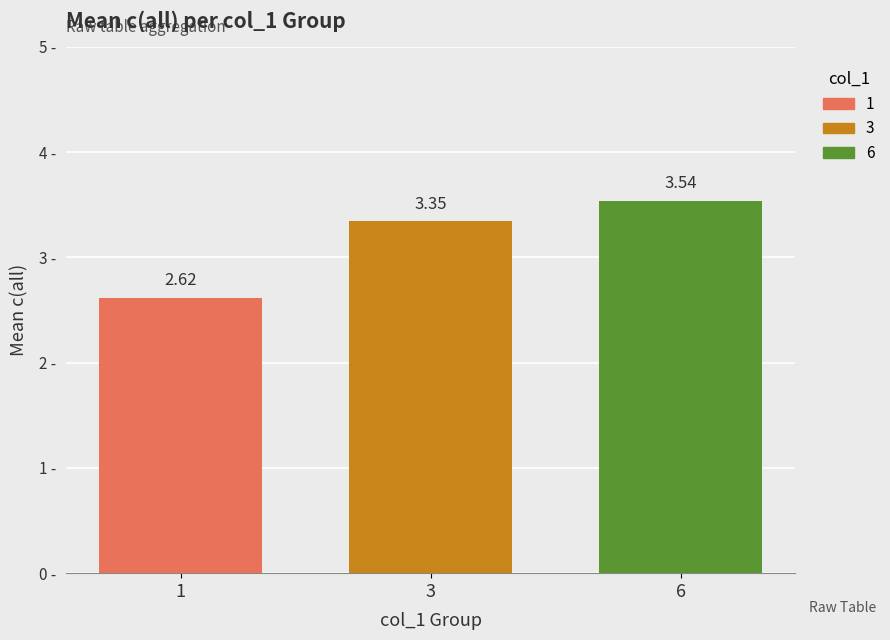

What is the difference between the highest and lowest values at 3?

0.9